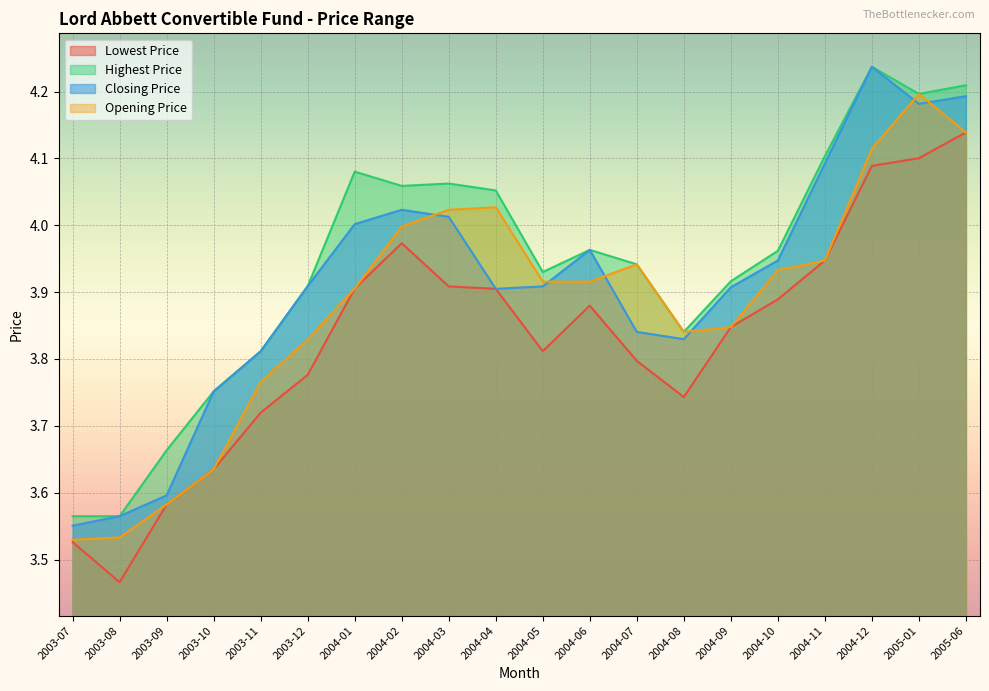

The Opening Price series shows 0.8 at 2003-11. True or false?

False